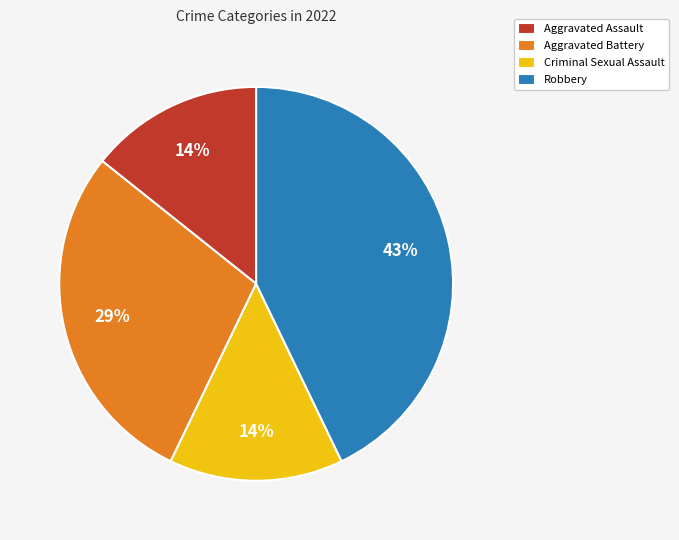

Count the number of slices in the pie.

4